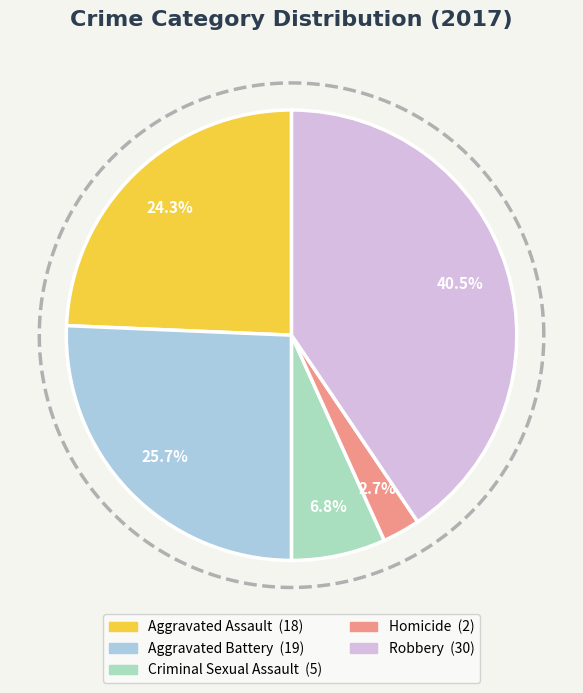

Approximately how many times larger is the value at Aggravated Battery compared to Aggravated Assault?

1.1